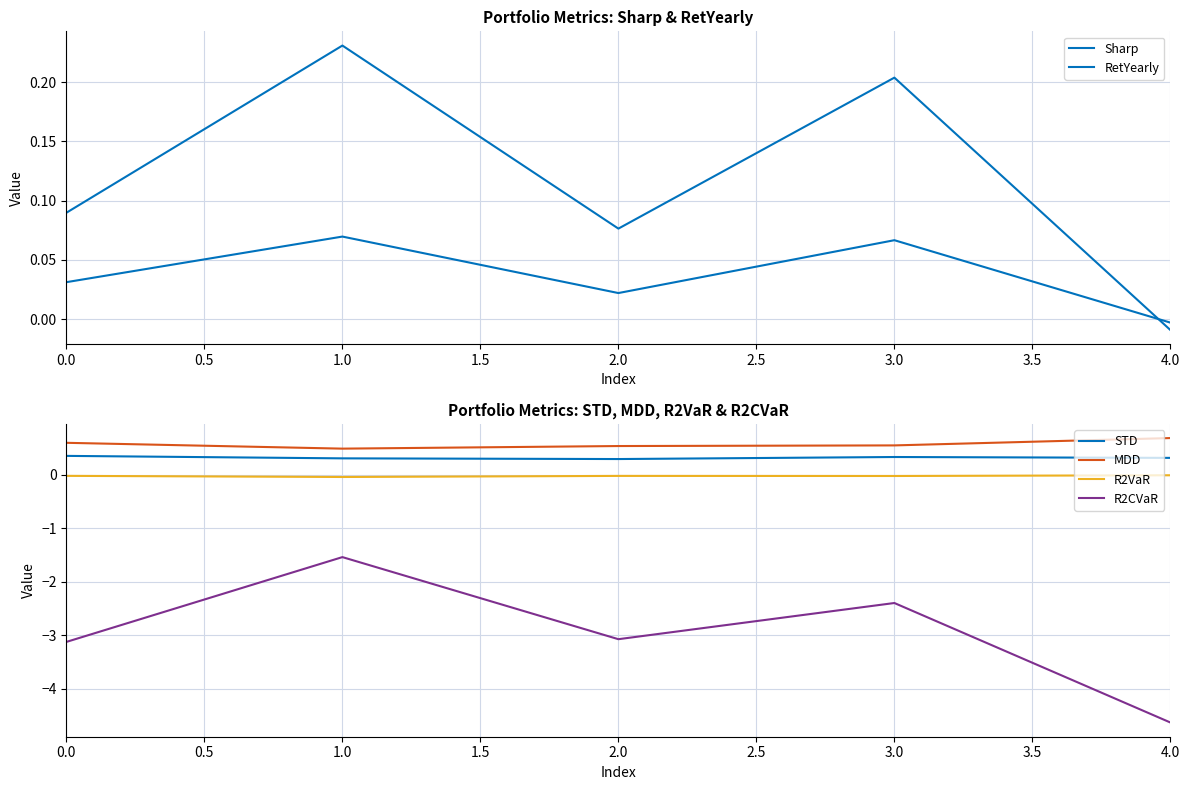

What is the maximum value for R2CVaR?

-1.5